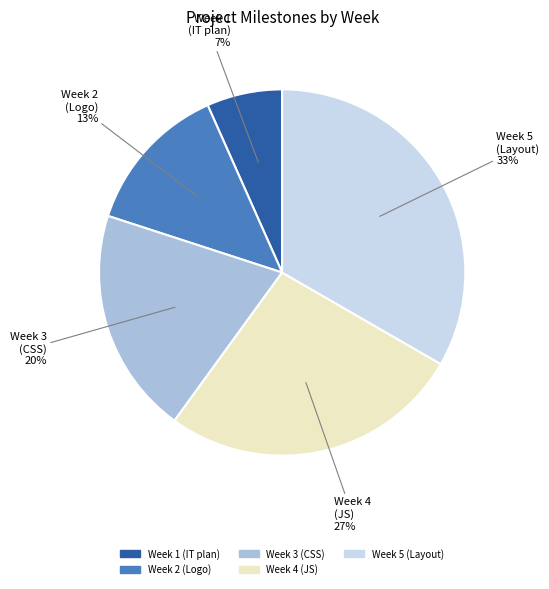

Is there any slice that represents more than half of the pie?

No